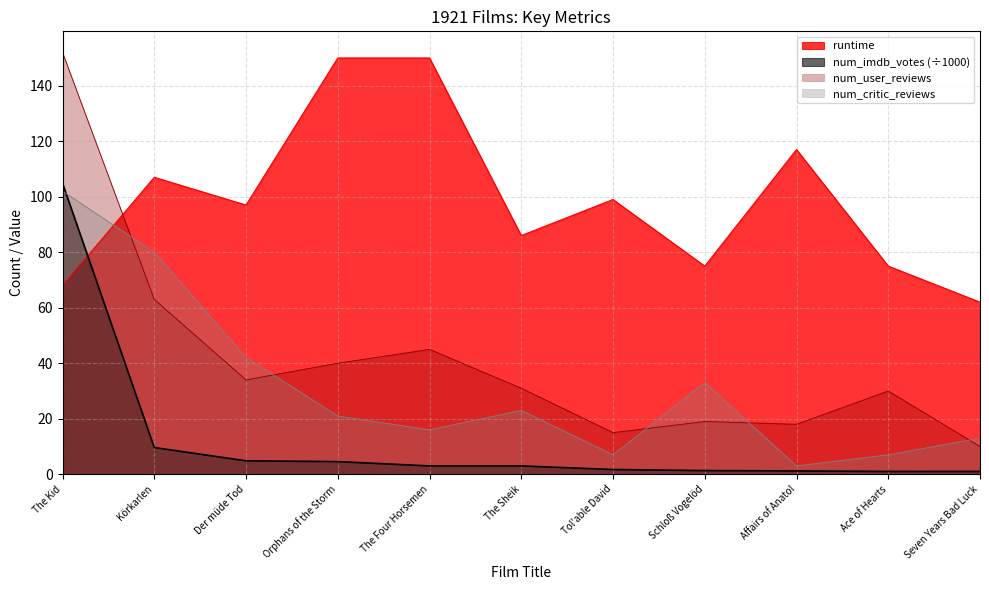

Between which two adjacent categories do num_user_reviews and num_critic_reviews first intersect?

The Kid and Körkarlen